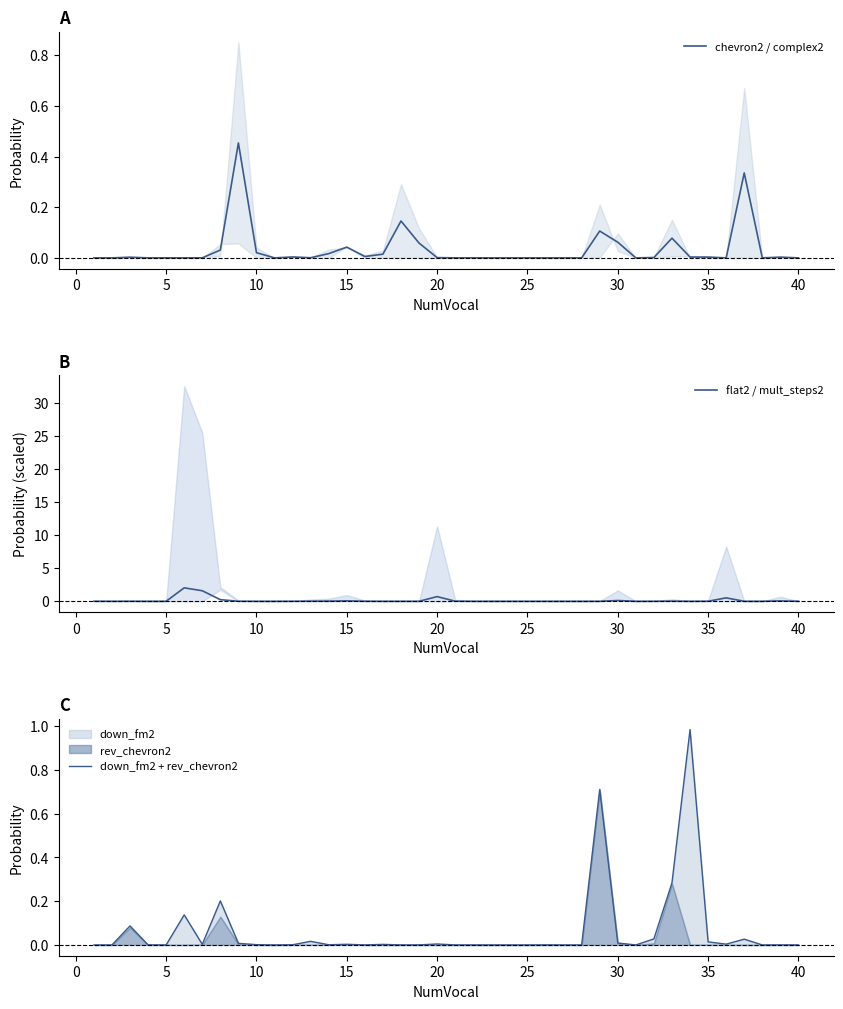

What is the average value of the down_fm2 + rev_chevron2 series?

0.1